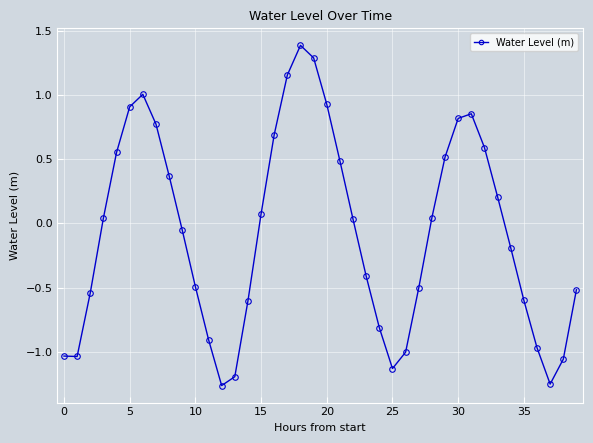

What is the difference between the second highest and minimum values?

2.6